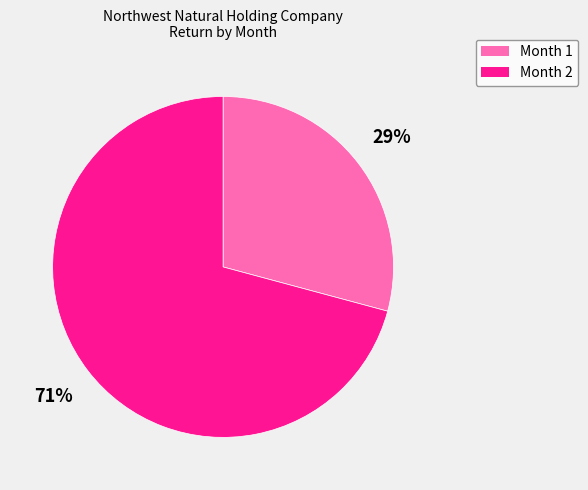

The Month 2 slice represents 71% of the pie. True or false?

True